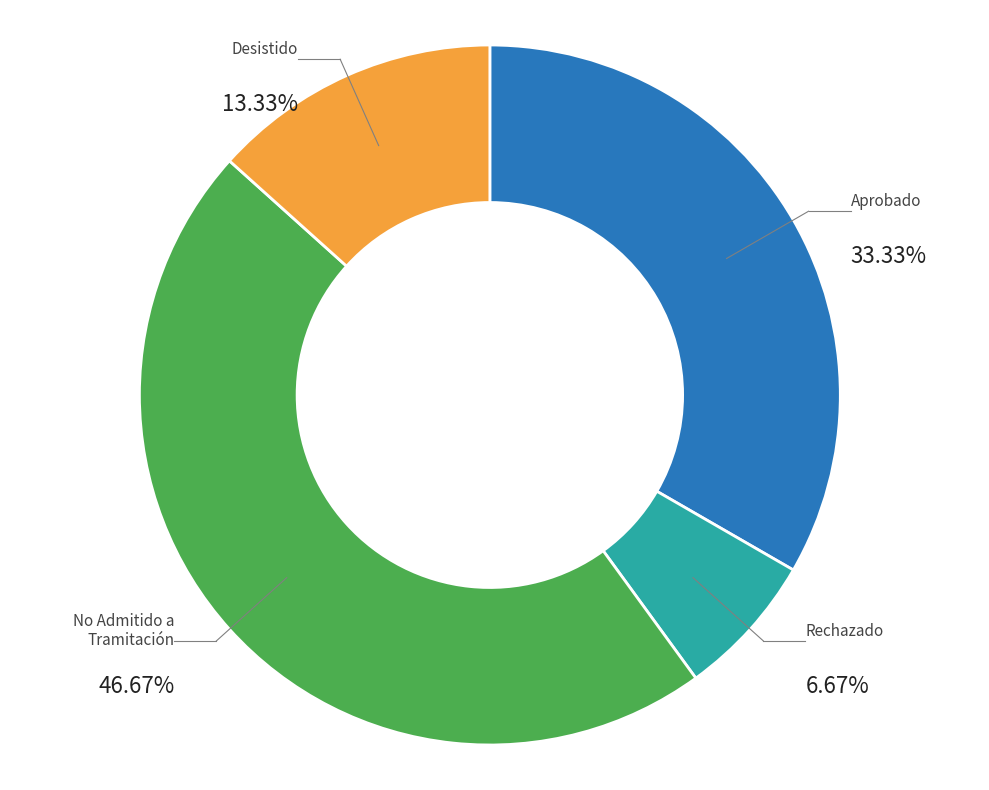

Is there a majority slice in this chart?

No